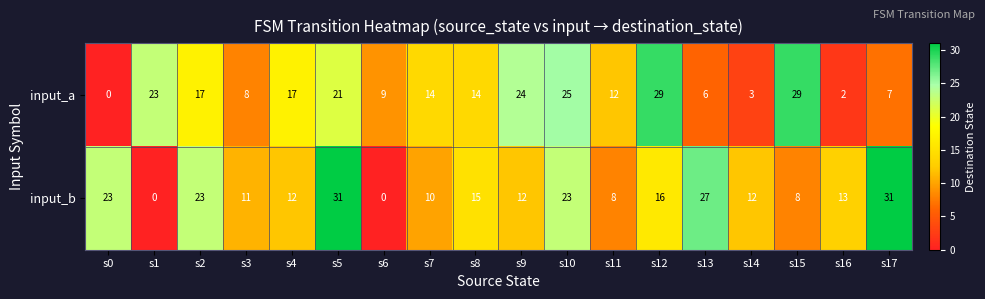

The input_b series shows 8 at s15. True or false?

True